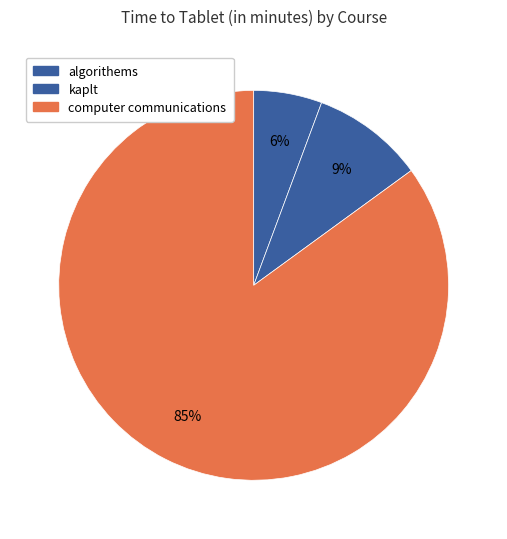

Count the number of slices in the pie.

3